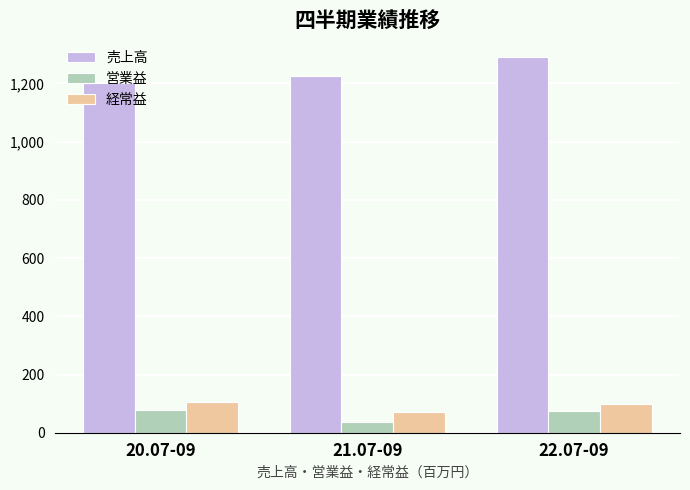

The value of 経常益 at 21.07-09 is 70. True or false?

True